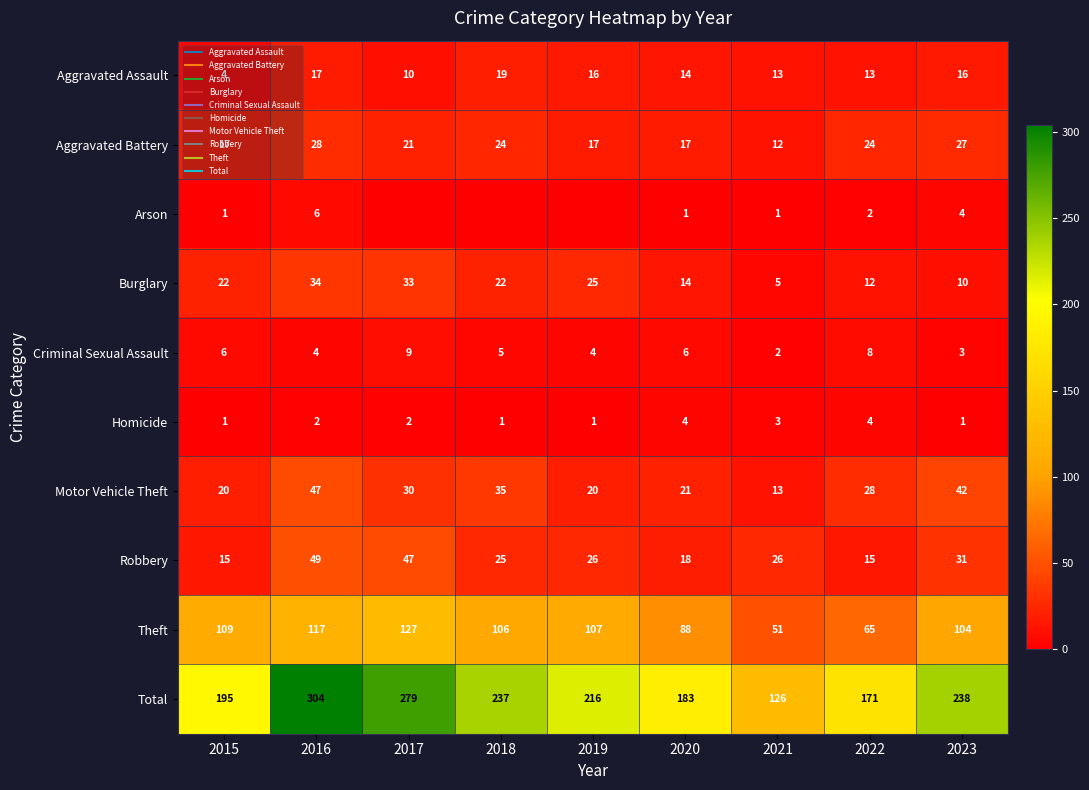

List the series in order of their peak value, highest first.

Total, Theft, Robbery, Motor Vehicle Theft, Burglary, Aggravated Battery, Aggravated Assault, Criminal Sexual Assault, Arson, Homicide